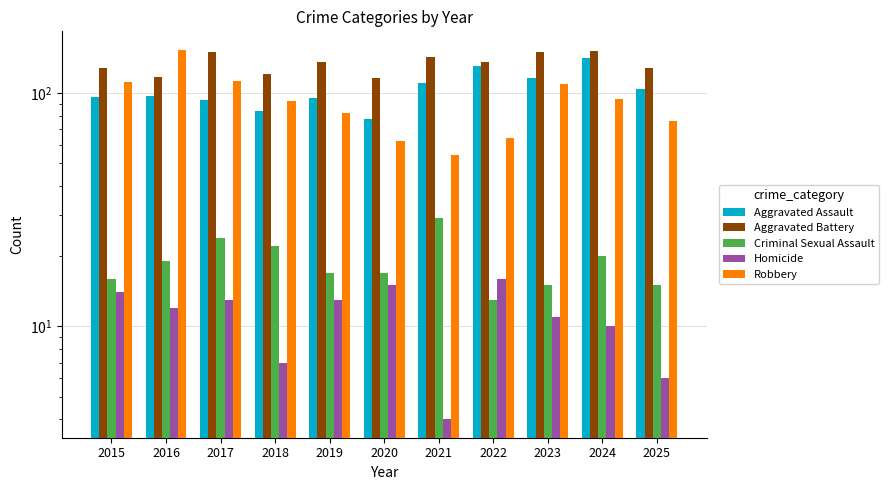

At which label does Homicide first exceed 12?

2015